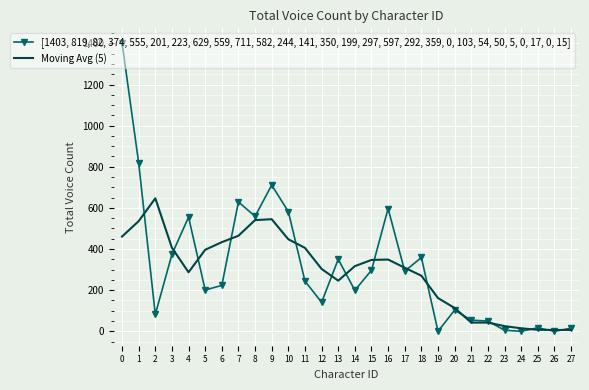

What is the highest value of the Moving Avg (5) series?

646.6